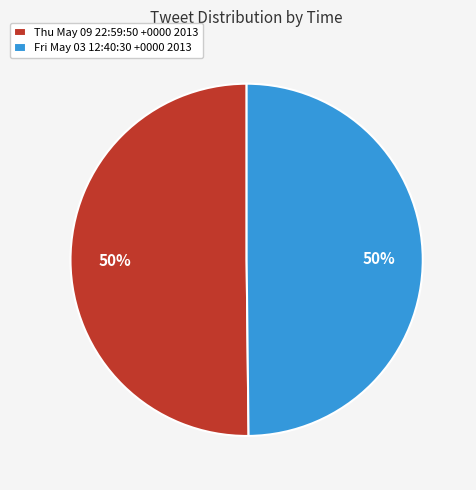

Combined, do Thu May 09 22:59:50 +0000 2013 and Fri May 03 12:40:30 +0000 2013 account for over 50%?

Yes